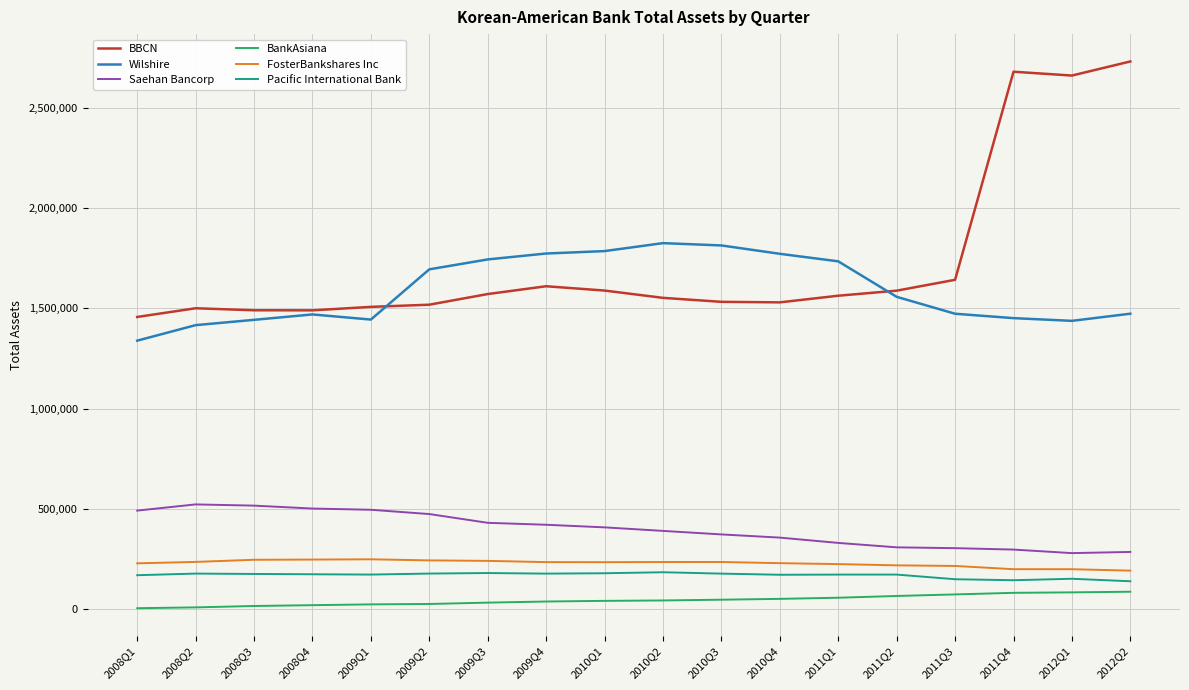

The value of FosterBankshares Inc at 2008Q2 is 68380. True or false?

False